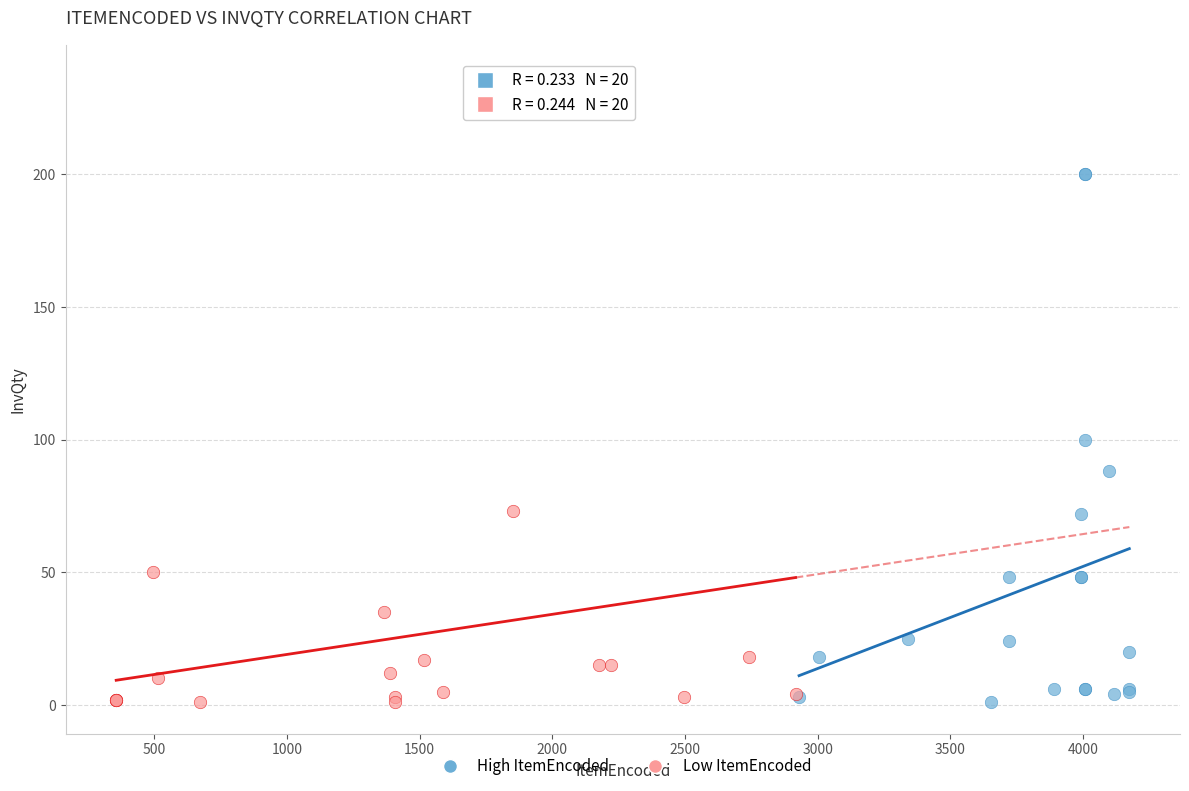

Which series contains the highest Y value?

Low ItemEncoded